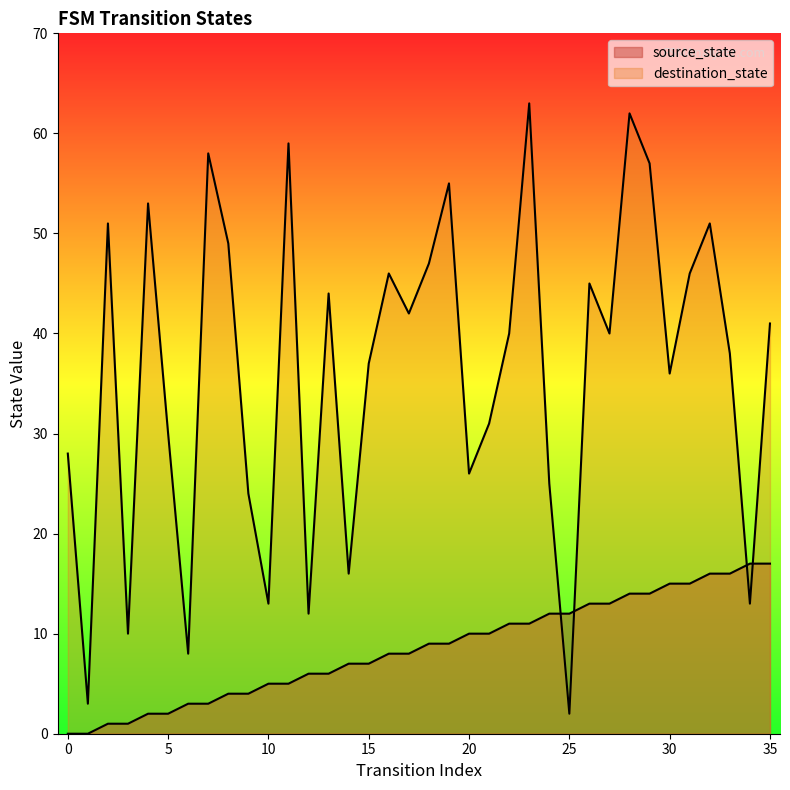

Does the chart have visible grid lines?

No